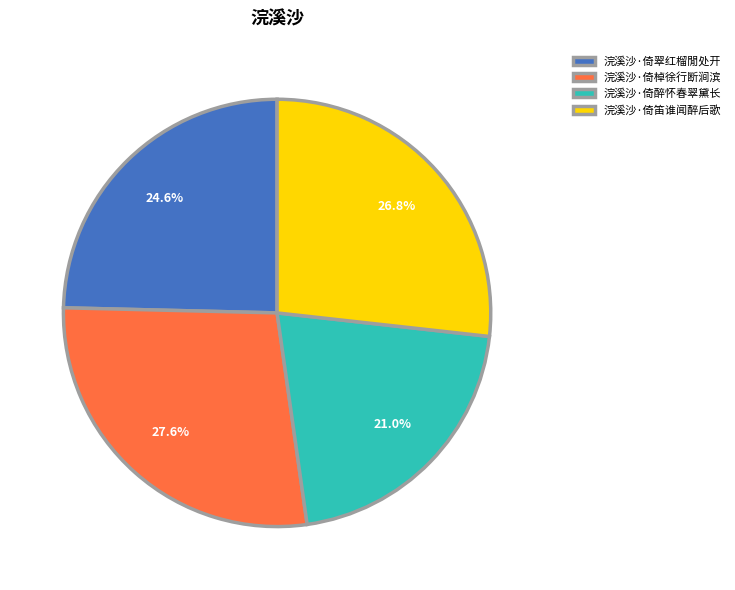

True or false: 浣溪沙·倚棹徐行断涧滨 accounts for 40% of the total.

False